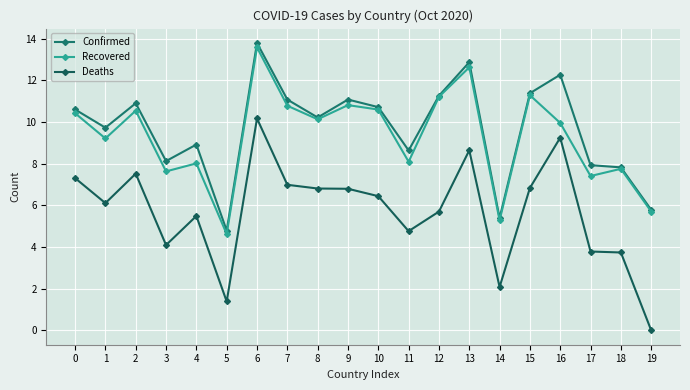

Which series has the largest total across all categories?

Confirmed